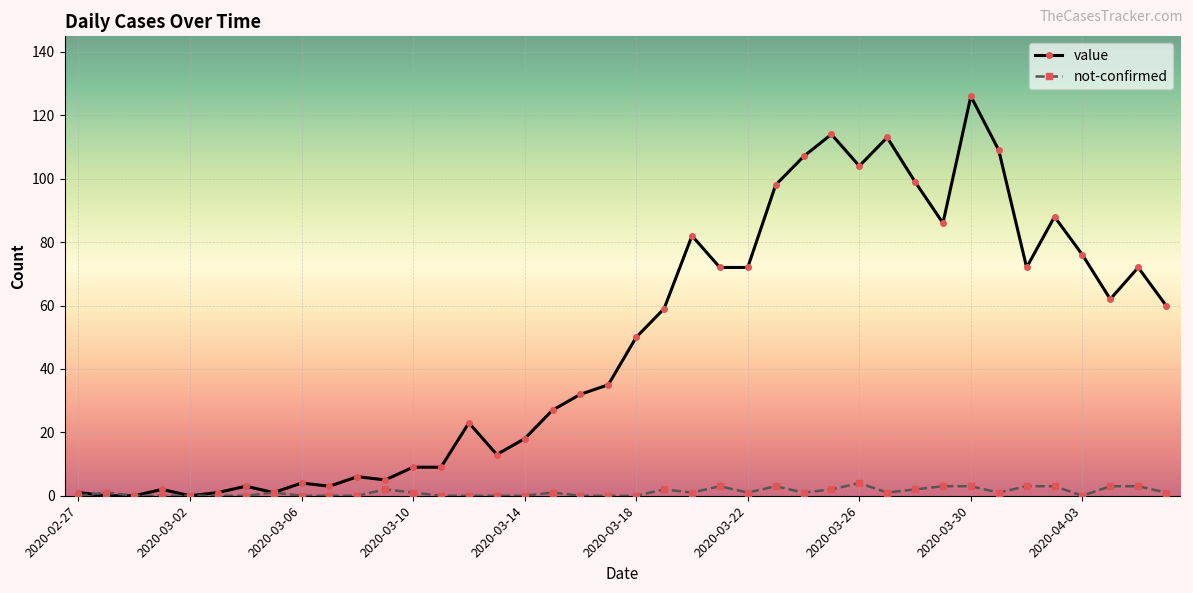

Rank the series by their average value, from lowest to highest.

not-confirmed, value